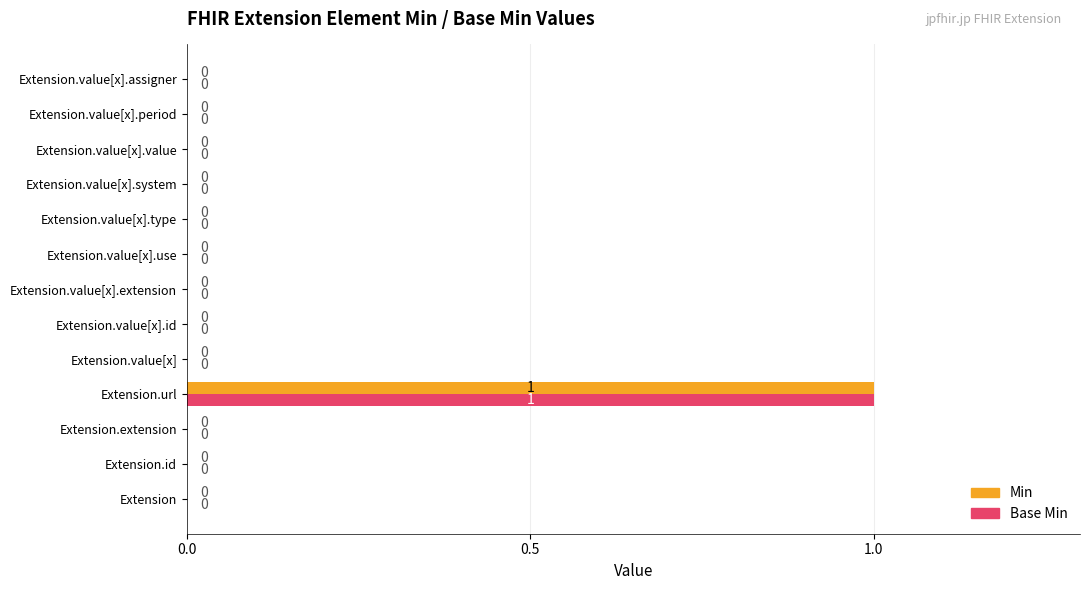

How many Min values are between 0 and 1?

13